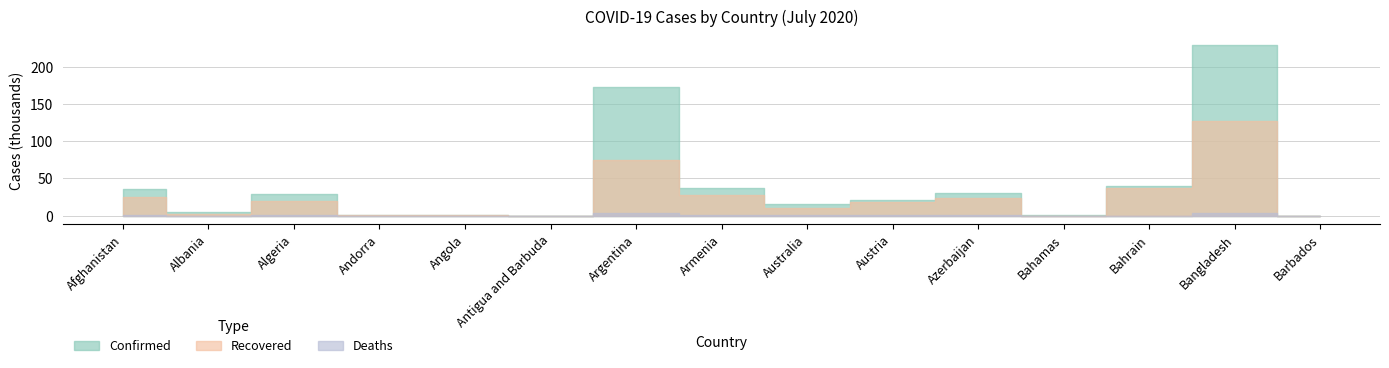

How many lines are shown in the chart?

3